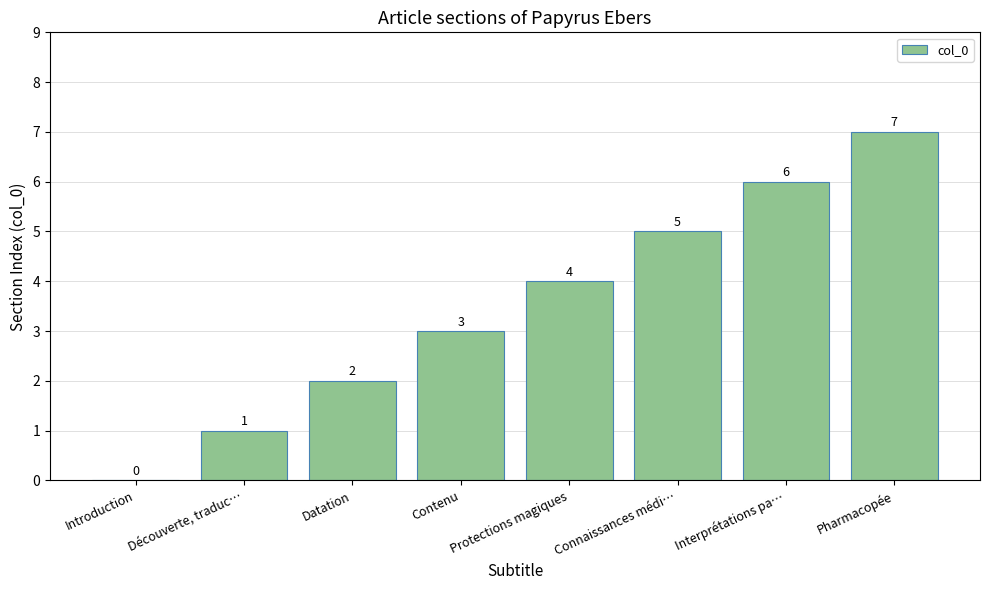

What is the change in value from Datation to Interprétations pa…?

+4